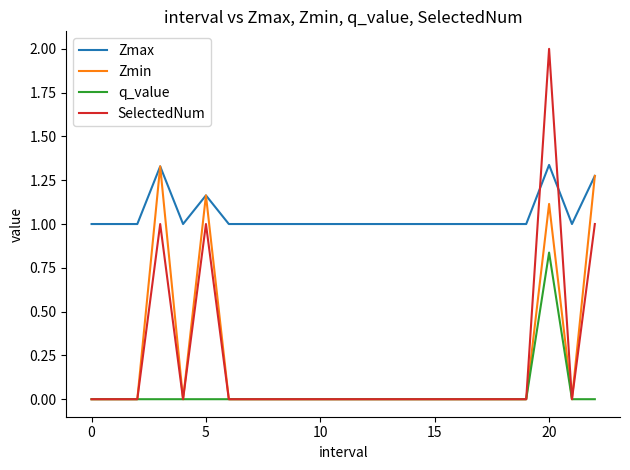

Does the chart display data point markers on the line(s)?

No